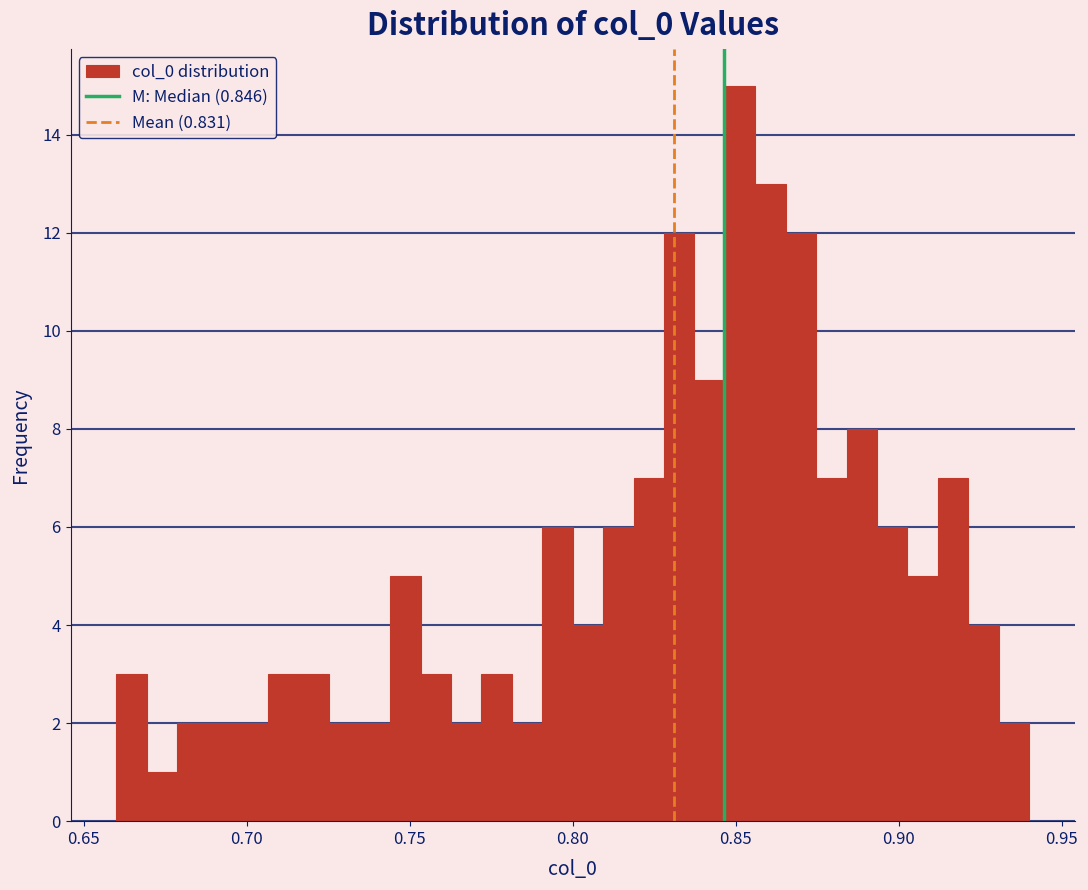

Around what value on the x-axis is the tallest bar? Give the approximate position of its centre, as read against the axis.

0.850